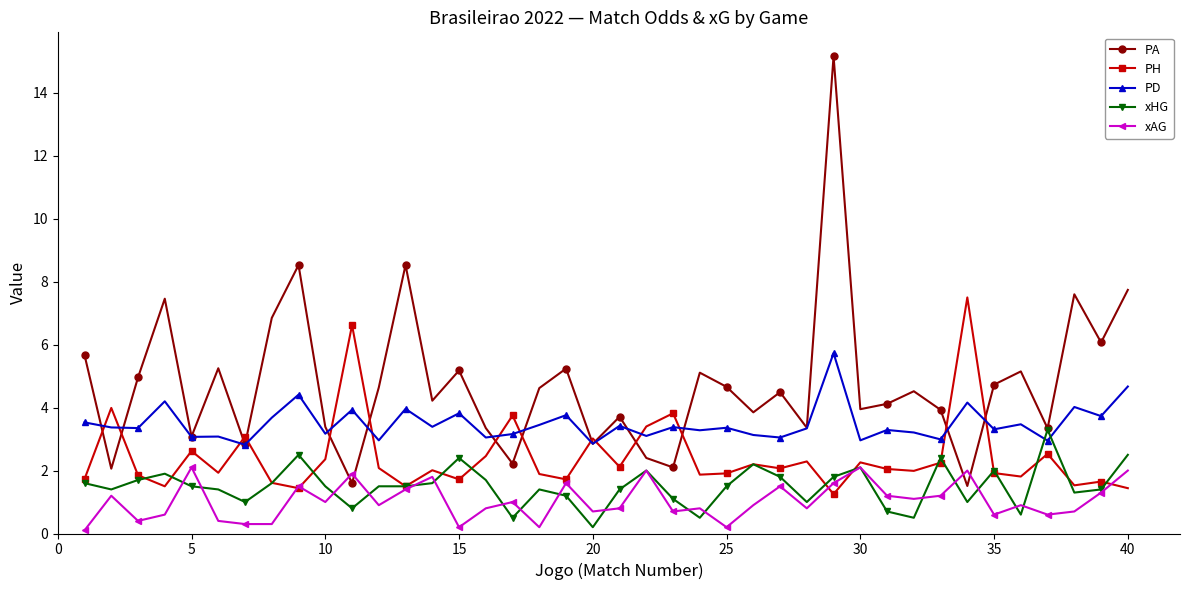

Is this an area chart (filled region under the line)?

No